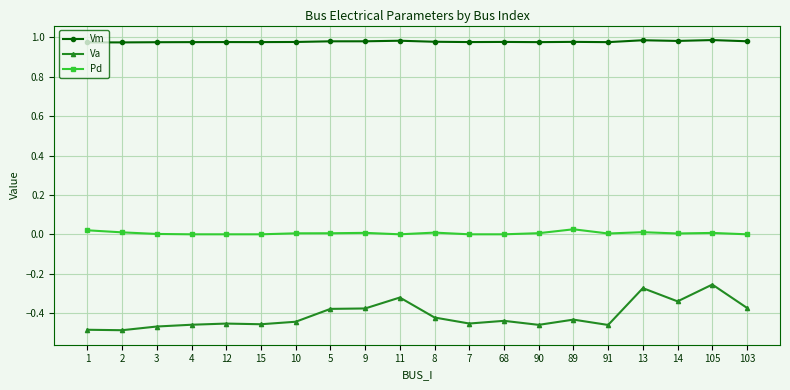

True or false: Pd has more than 0 interior local peaks.

True